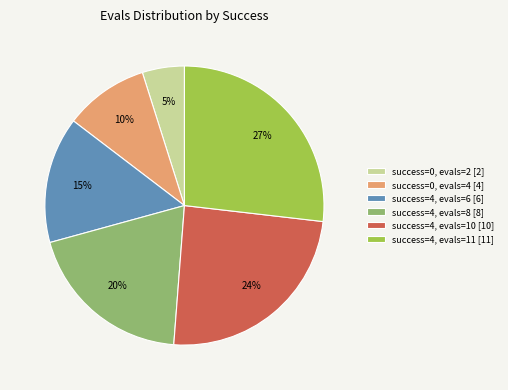

Does success=4, evals=11 [11] account for over 50% of the chart?

No